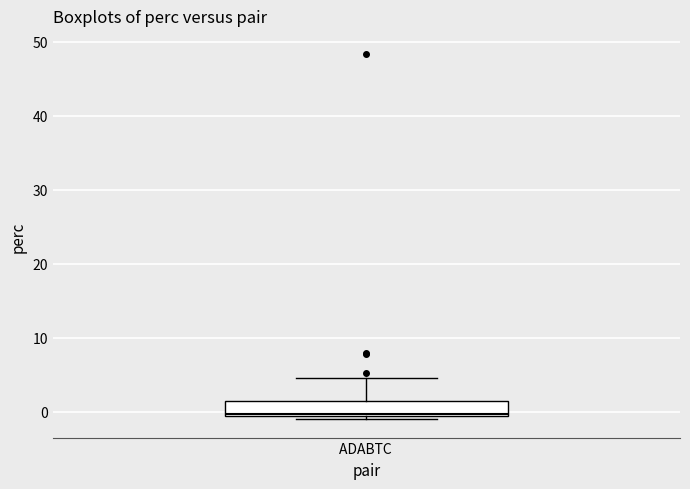

Where is the lower edge of the box for ADABTC on the y-axis? The values are not printed on the chart, so give them approximately, as read against the axis.

-1